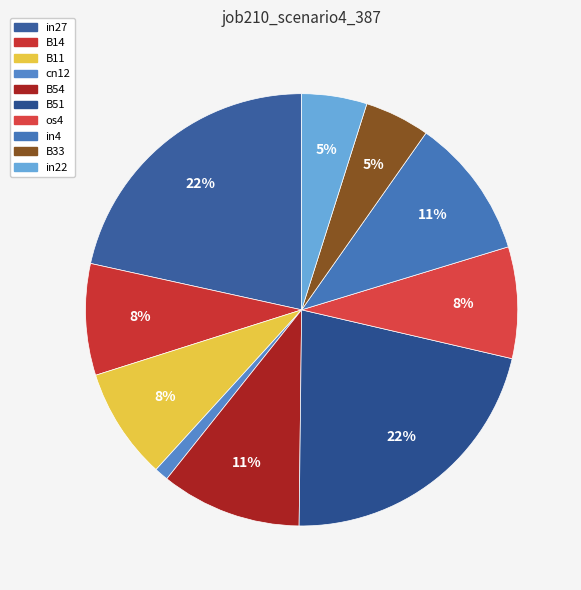

Which has a higher value, B11 or B51?

B51